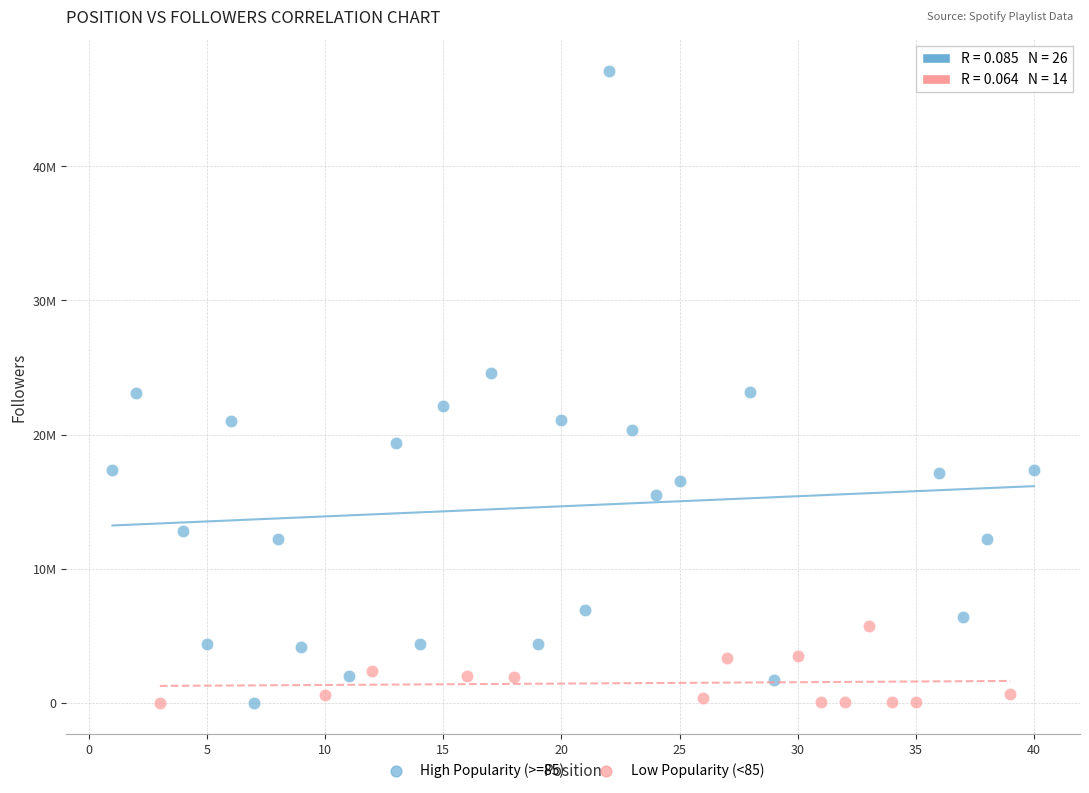

What are all the series names shown in the legend?

High Popularity (>=85), Low Popularity (<85)